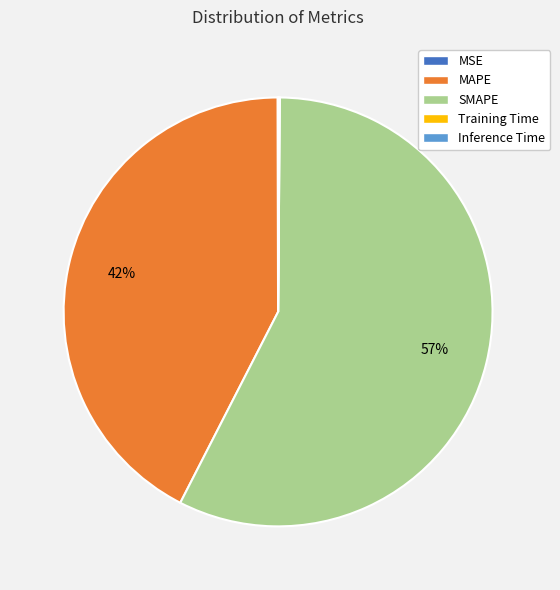

What percentage is the MAPE slice, to the nearest percent?

42%